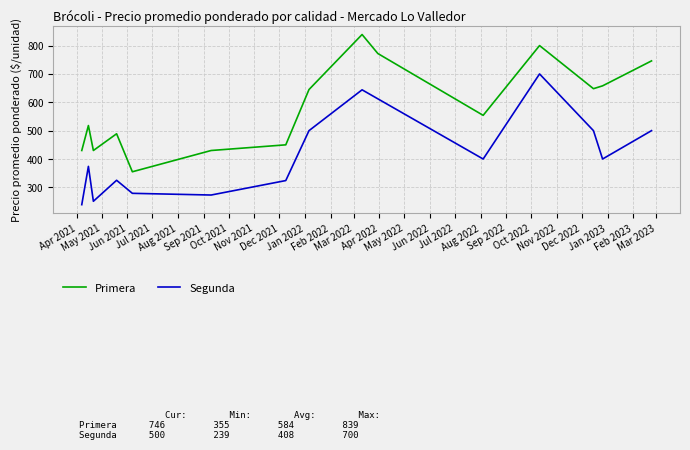

The Primera series shows 507 at 2022-08-04. True or false?

False